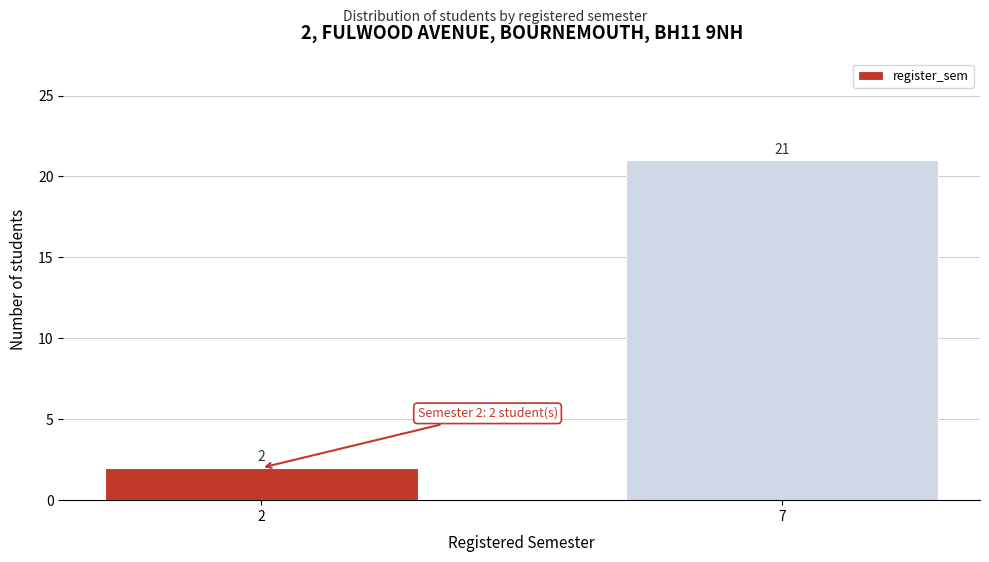

Reading left to right, transcribe all the data shown in this chart.

2	21